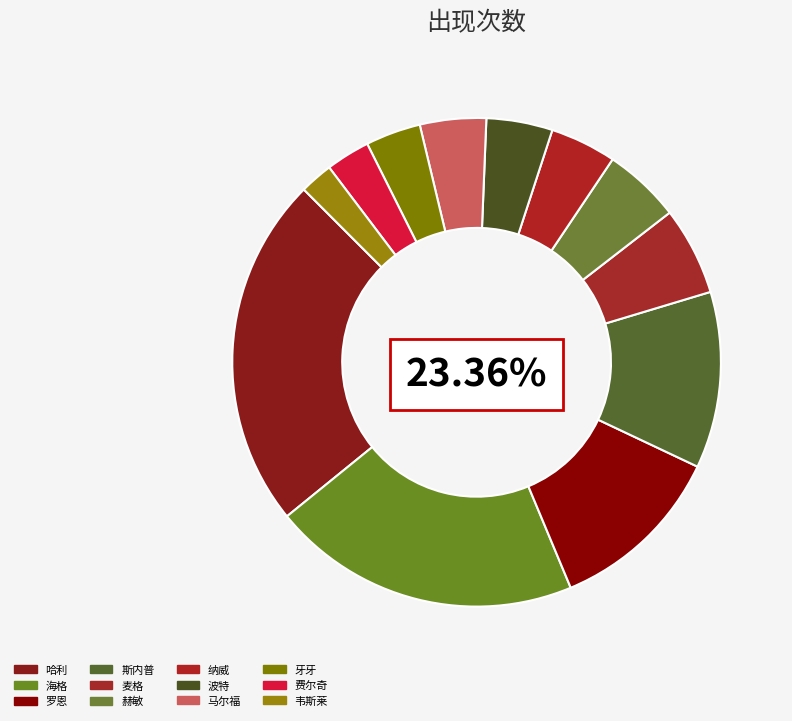

Is 麦格 the majority of the pie?

No